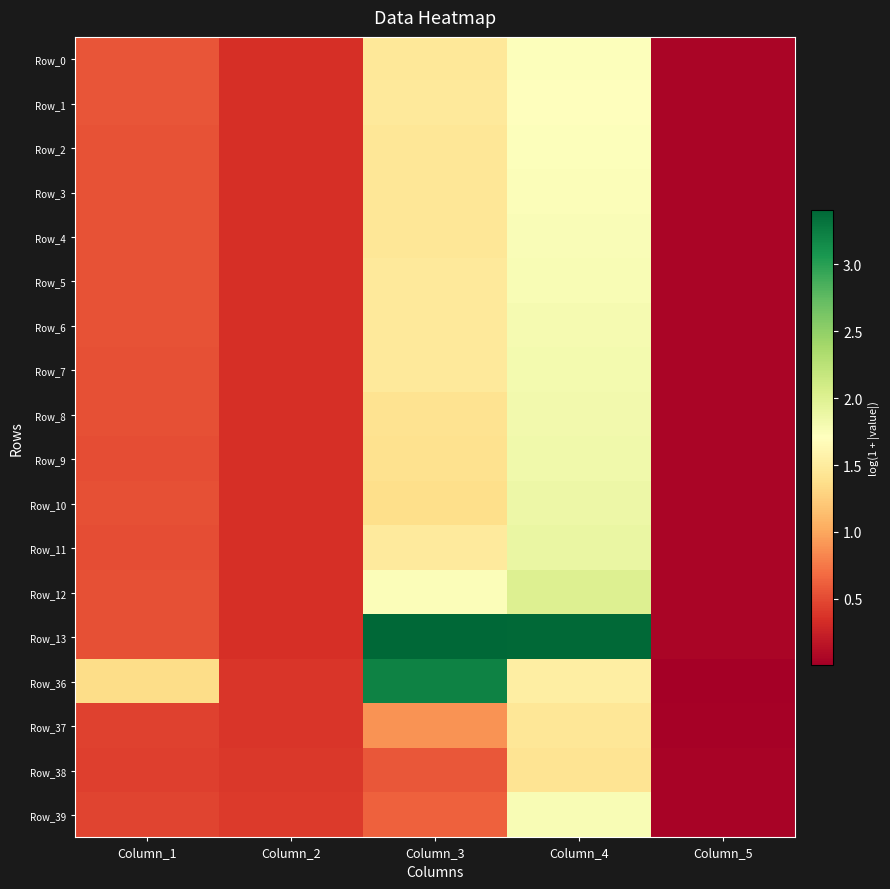

Reading right to left, what are all the values shown in this chart?

Row_0: Column_5=0.1	Column_4=1.7	Column_3=1.5	Column_2=0.4	Column_1=0.6
Row_1: Column_5=0.1	Column_4=1.7	Column_3=1.5	Column_2=0.4	Column_1=0.6
Row_2: Column_5=0.1	Column_4=1.7	Column_3=1.5	Column_2=0.4	Column_1=0.5
Row_3: Column_5=0.1	Column_4=1.7	Column_3=1.5	Column_2=0.3	Column_1=0.5
Row_4: Column_5=0.1	Column_4=1.7	Column_3=1.5	Column_2=0.3	Column_1=0.5
Row_5: Column_5=0.1	Column_4=1.8	Column_3=1.5	Column_2=0.3	Column_1=0.5
Row_6: Column_5=0.1	Column_4=1.8	Column_3=1.5	Column_2=0.3	Column_1=0.5
Row_7: Column_5=0.1	Column_4=1.8	Column_3=1.5	Column_2=0.3	Column_1=0.5
Row_8: Column_5=0.1	Column_4=1.8	Column_3=1.4	Column_2=0.3	Column_1=0.5
Row_9: Column_5=0.1	Column_4=1.8	Column_3=1.4	Column_2=0.3	Column_1=0.5
Row_10: Column_5=0.1	Column_4=1.9	Column_3=1.4	Column_2=0.3	Column_1=0.5
Row_11: Column_5=0.1	Column_4=1.9	Column_3=1.5	Column_2=0.3	Column_1=0.5
Row_12: Column_5=0.1	Column_4=2.0	Column_3=1.7	Column_2=0.3	Column_1=0.5
Row_13: Column_5=0.1	Column_4=3.4	Column_3=3.4	Column_2=0.3	Column_1=0.5
Row_36: Column_5=0.0	Column_4=1.5	Column_3=3.2	Column_2=0.4	Column_1=1.4
Row_37: Column_5=0.0	Column_4=1.4	Column_3=0.9	Column_2=0.4	Column_1=0.5
Row_38: Column_5=0.0	Column_4=1.4	Column_3=0.6	Column_2=0.4	Column_1=0.4
Row_39: Column_5=0.0	Column_4=1.8	Column_3=0.6	Column_2=0.4	Column_1=0.5